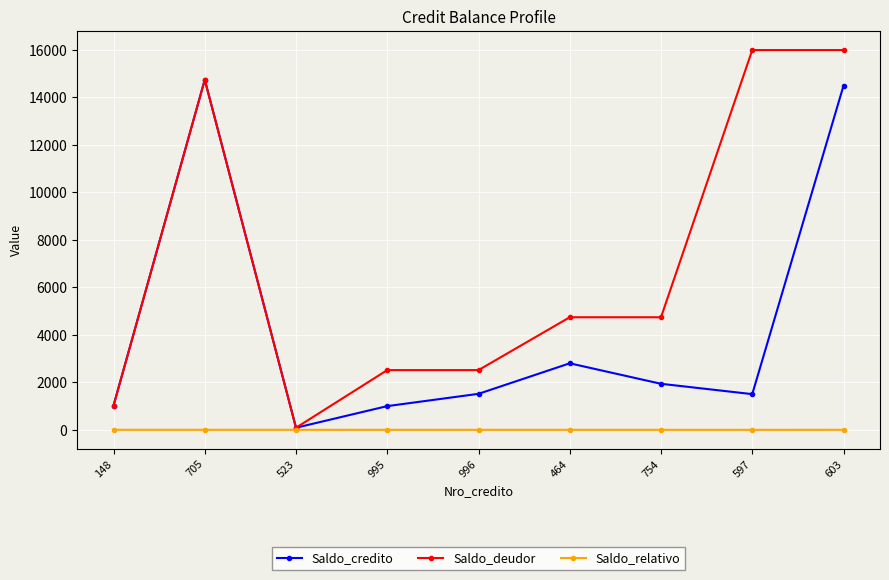

What is the value of the Saldo_deudor point at the 1st from the left?

1022.3